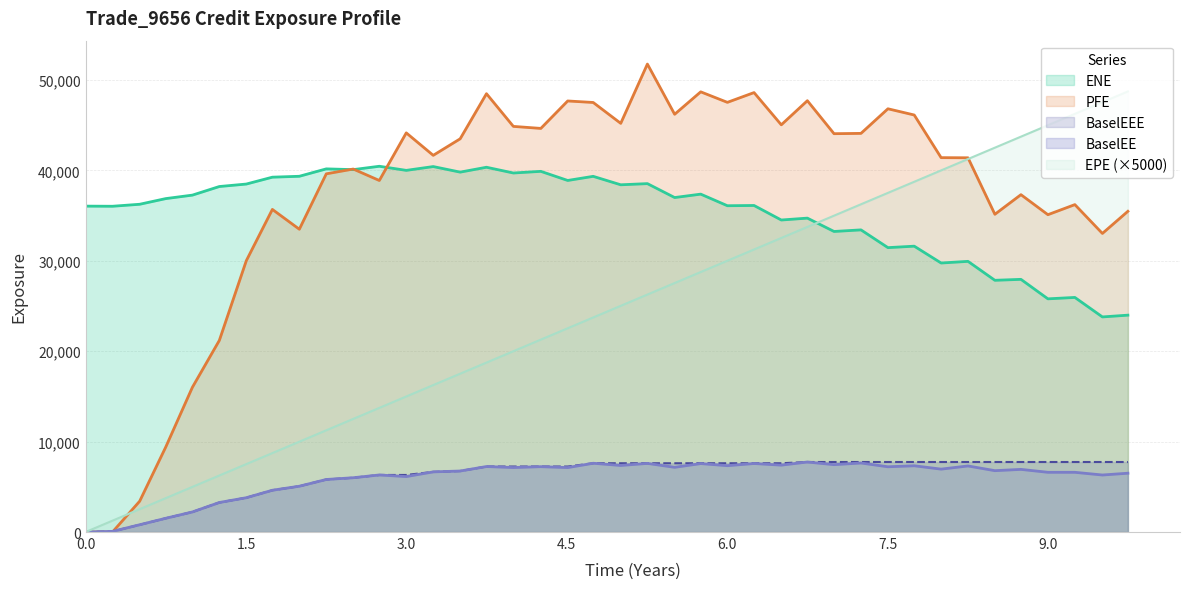

Between 4.0 and 2.74653, which is larger?

4.0